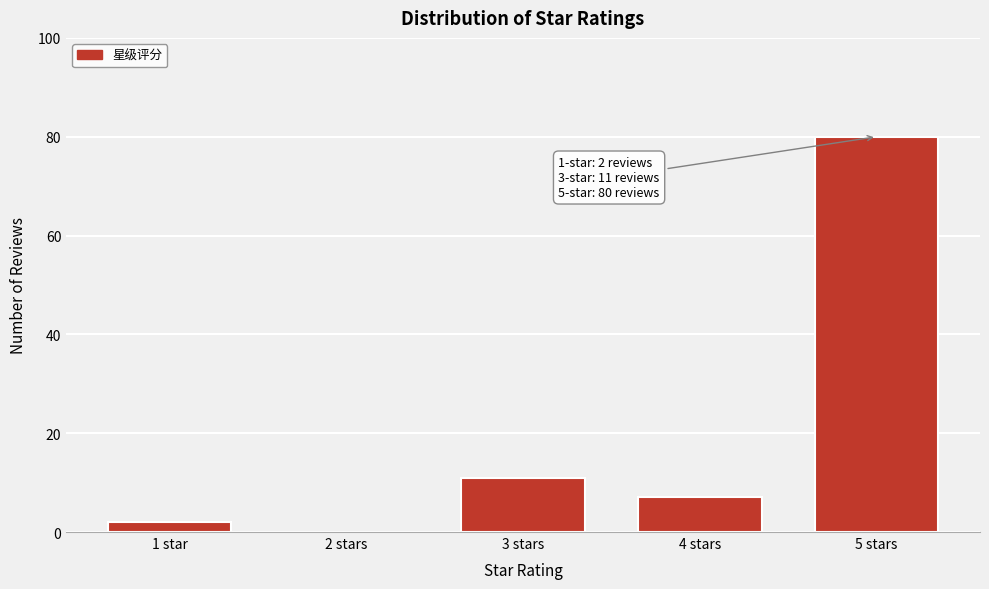

Reading right to left, what are all the values shown in this chart?

5 stars=80	4 stars=7	3 stars=11	2 stars=0	1 star=2